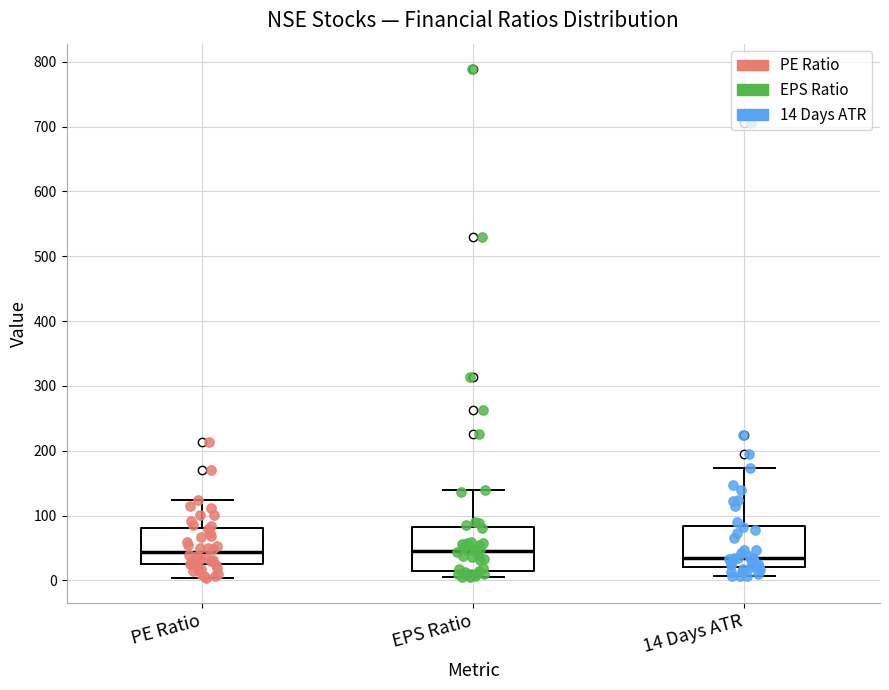

Where does the lower whisker of the box for PE Ratio end on the y-axis? The values are not printed on the chart, so give them approximately, as read against the axis.

0